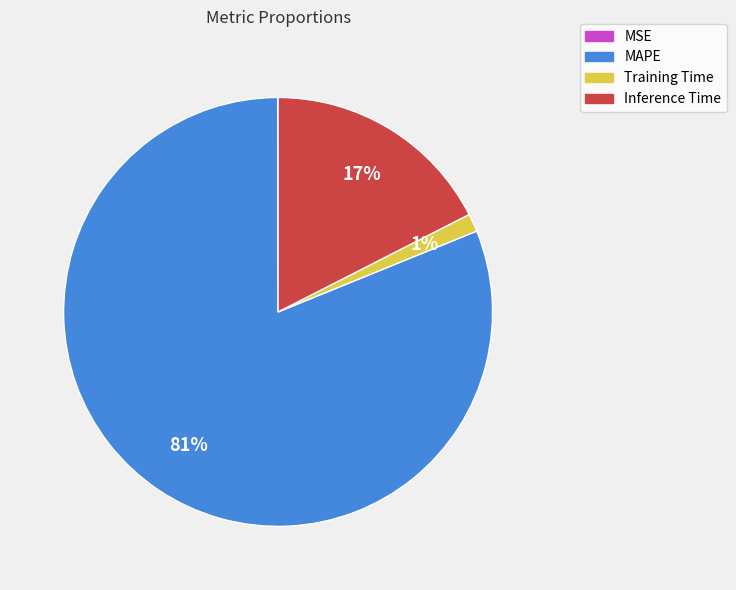

The MAPE slice represents 81% of the pie. True or false?

True